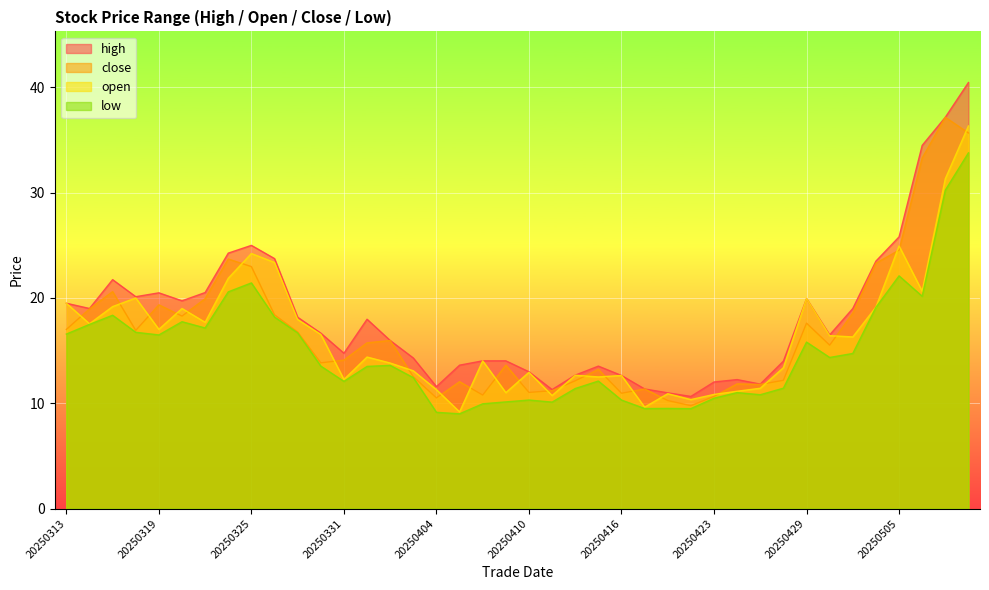

Reading left to right, transcribe all the data shown in this chart.

high: 19.5	19.0	21.7	20.1	20.5	19.7	20.5	24.3	25.0	23.7	18.2	16.7	14.8	18.0	16.0	14.3	11.6	13.6	14.0	14.0	13.0	11.3	12.7	13.5	12.6	11.4	11.0	10.7	12.0	12.2	11.8	14.0	19.9	16.5	19.0	23.5	25.8	34.5	37.2	40.5
close: 17.0	19.0	20.6	16.9	19.4	18.3	19.9	23.7	23.0	18.4	16.8	13.8	14.1	15.7	16.0	12.5	10.5	12.0	10.8	13.6	11.0	11.2	12.1	13.2	10.9	11.4	10.3	9.8	10.7	11.8	11.8	12.2	17.6	15.5	18.6	23.3	24.5	33.3	37.2	35.7
open: 19.5	17.6	19.2	20.0	17.0	19.0	17.7	21.9	24.2	23.4	17.9	16.5	12.3	14.4	13.8	13.1	11.3	9.2	14.0	11.0	12.9	10.7	12.7	12.5	12.6	9.6	10.9	10.3	10.8	11.1	11.4	13.4	19.9	16.4	16.3	19.1	24.9	20.6	31.3	36.3
low: 16.6	17.5	18.4	16.7	16.5	17.7	17.1	20.6	21.4	18.2	16.7	13.5	12.1	13.5	13.6	12.4	9.1	9.0	9.9	10.1	10.3	10.1	11.4	12.1	10.3	9.5	9.5	9.5	10.5	11.0	10.8	11.4	15.8	14.3	14.7	19.1	22.1	20.2	30.2	33.8